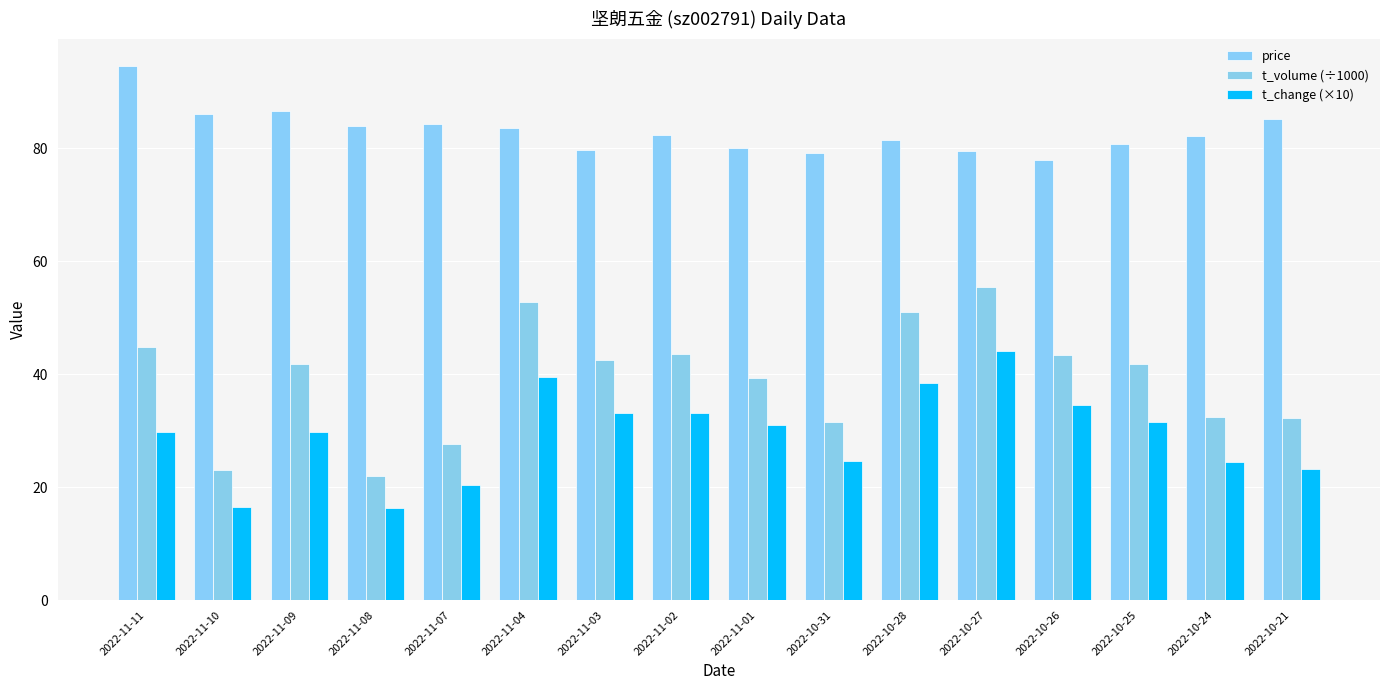

How many groups of bars are there?

16